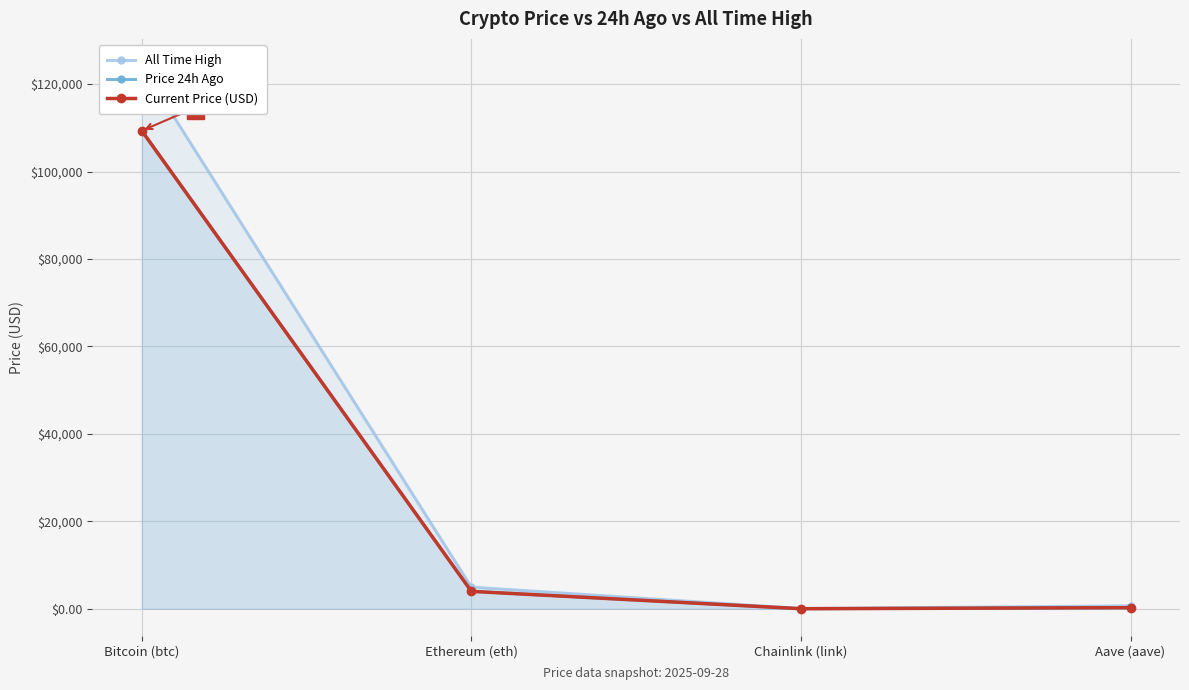

What is the total value across all series at Bitcoin (btc)?

342795.0